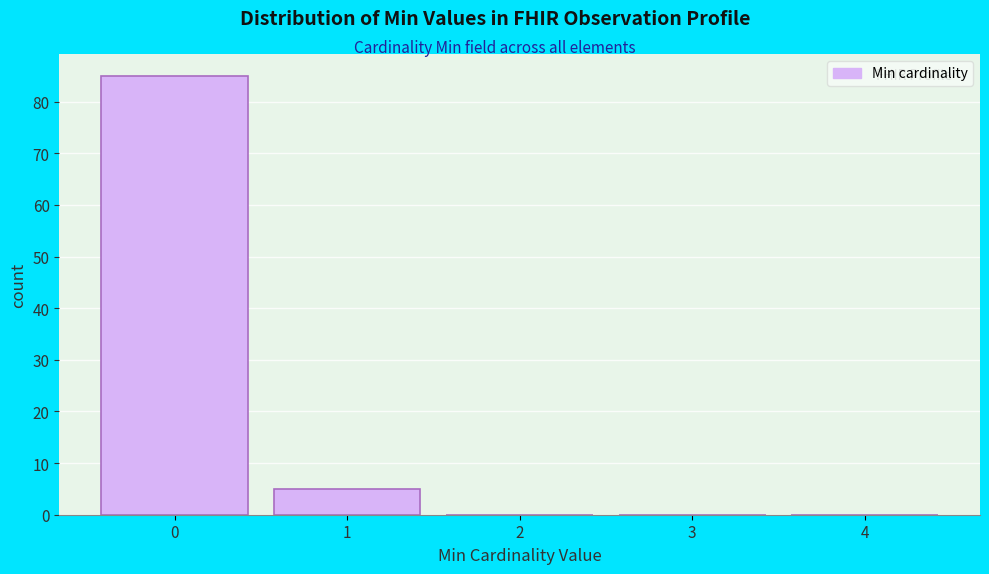

Reading left to right, transcribe all the data shown in this chart.

0=85	1=5	2=0	3=0	4=0